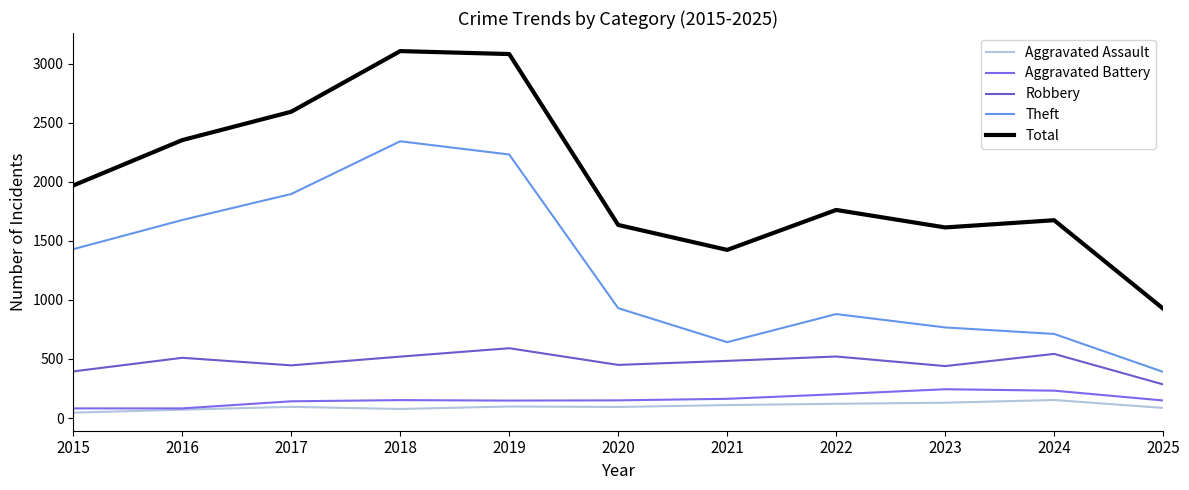

Is it true that Total equals 1968 at 2015?

True